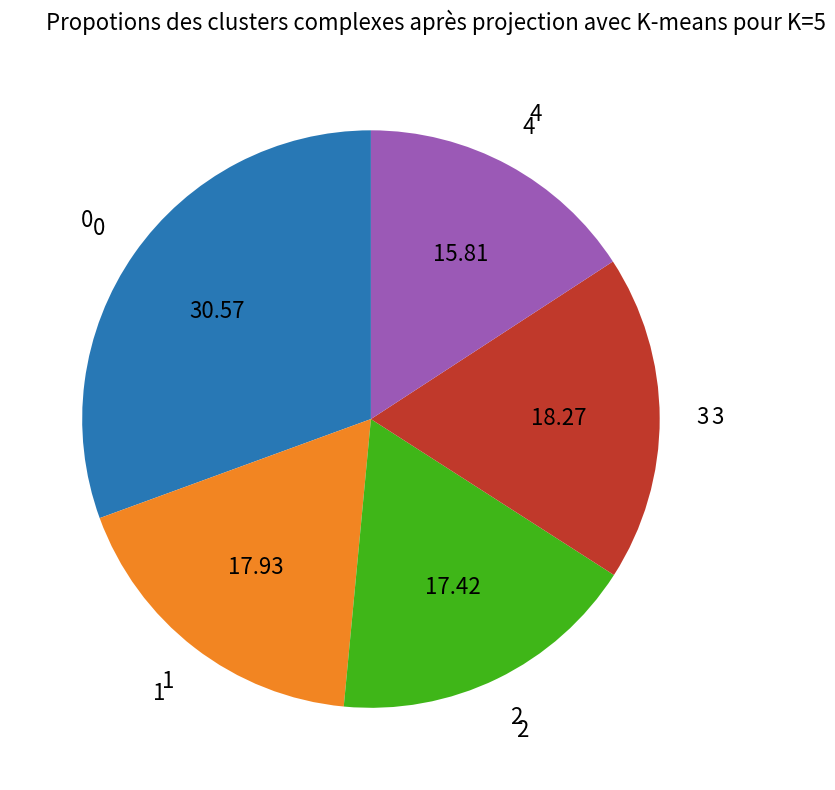

Is there any slice that represents more than half of the pie?

No